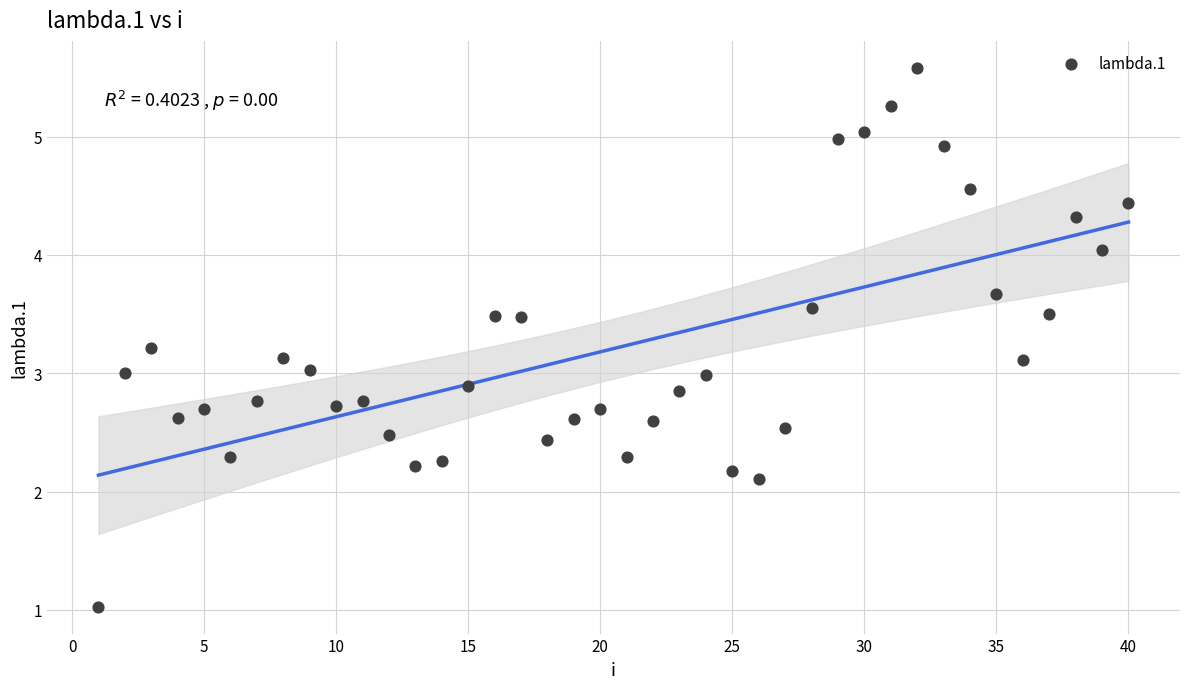

What is the range of Y values (max minus min)?

4.6